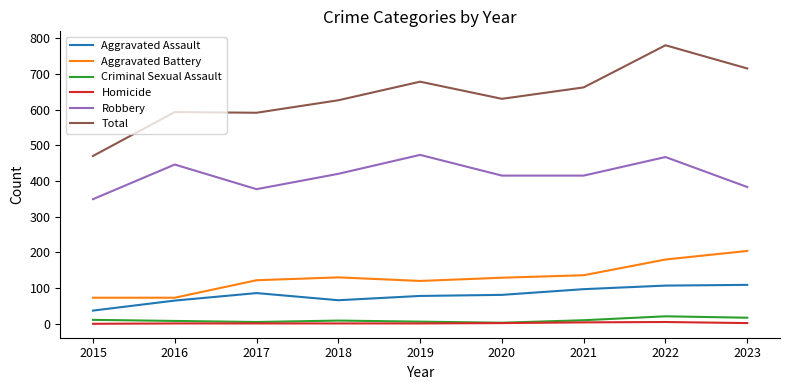

What is the difference between the Aggravated Battery values at 2023 and 2018?

74